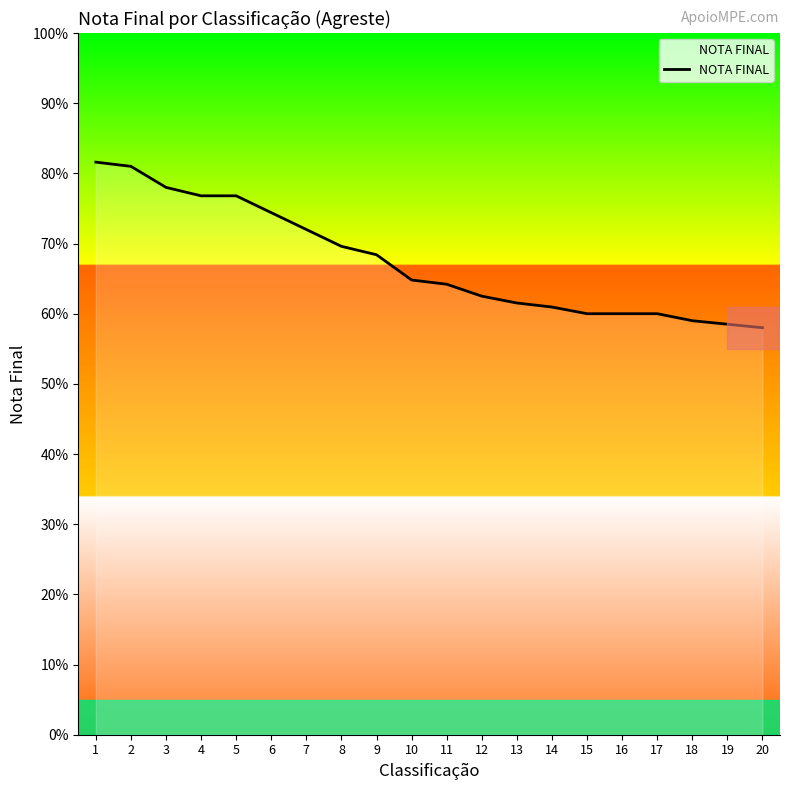

What is the difference between the values at 8 and 19?

11.1